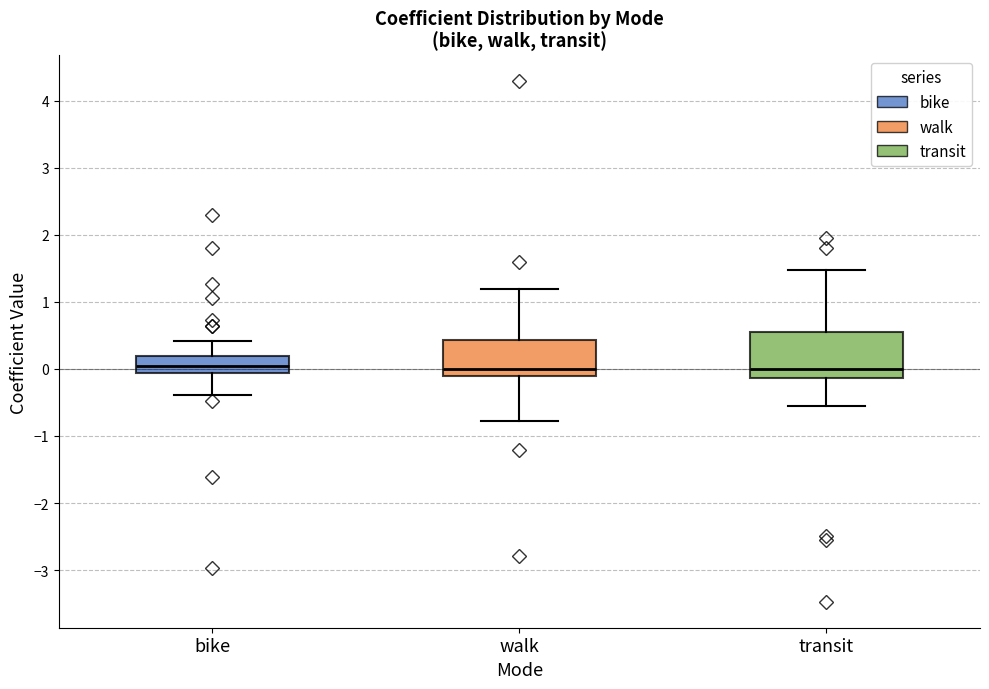

Comparing the boxes themselves (not the whiskers), which one is the tallest?

transit